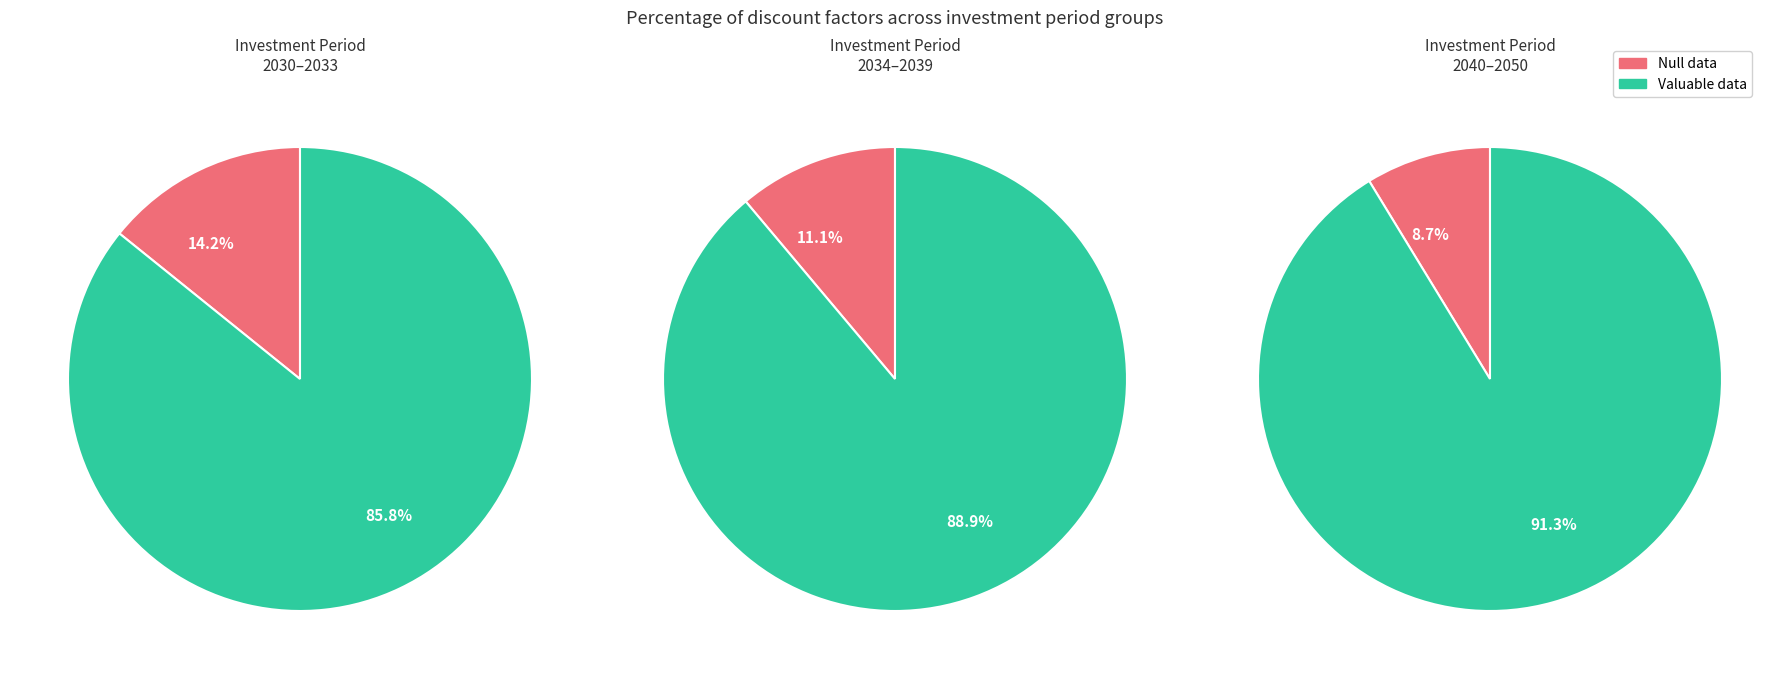

What percentage is the 4 slice, to the nearest percent?

9%